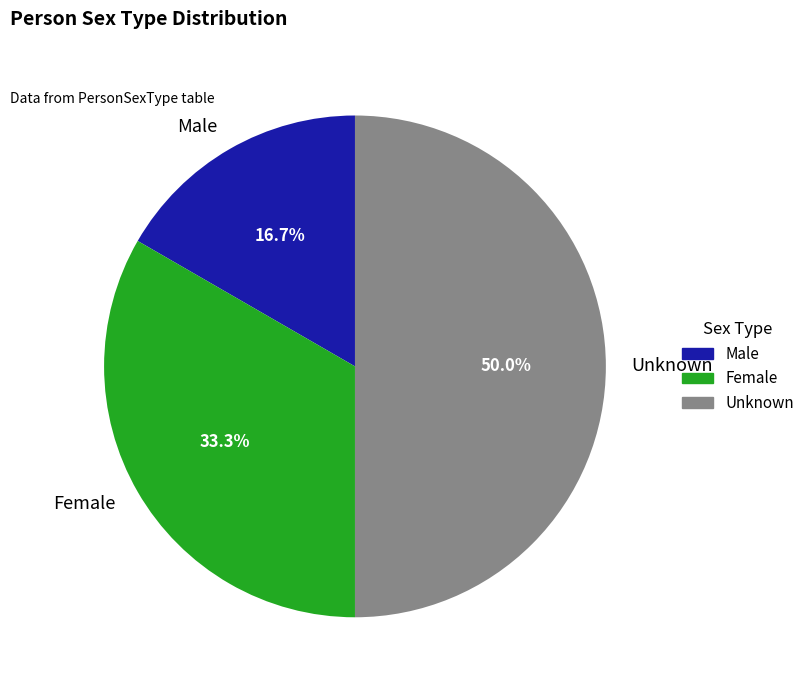

To the nearest percent, what is the difference between the largest and smallest slice percentages?

33%